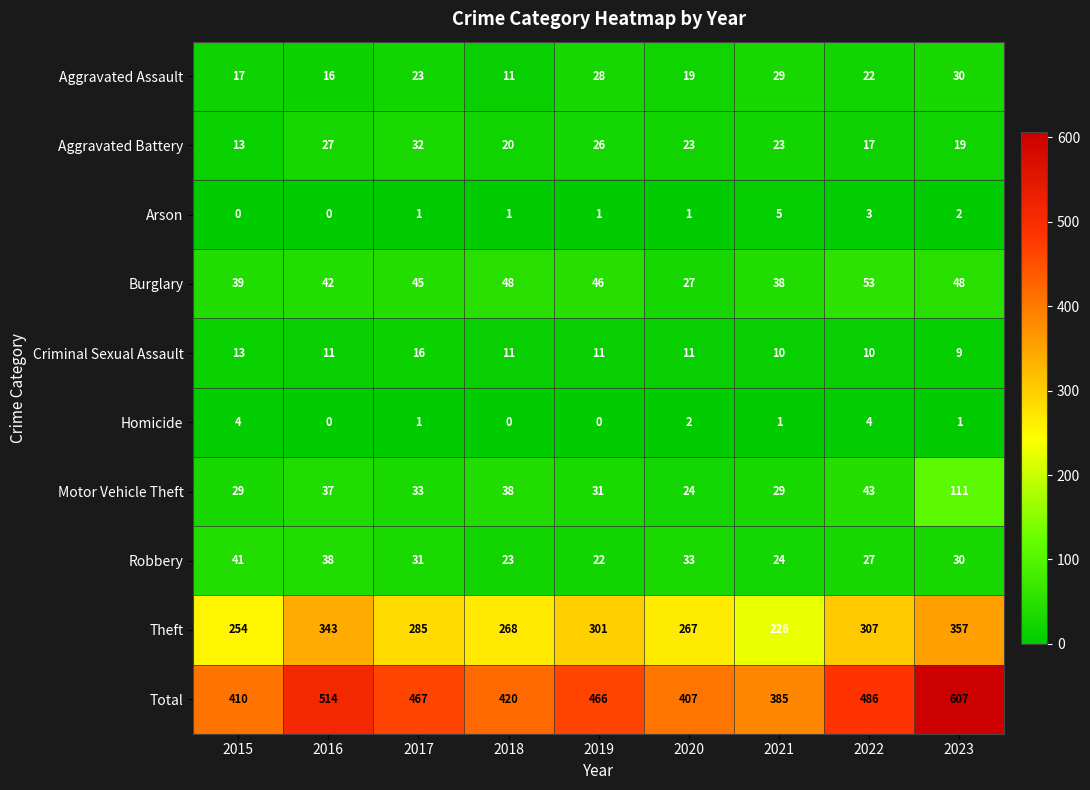

Which series has the largest range (max minus min)?

Total